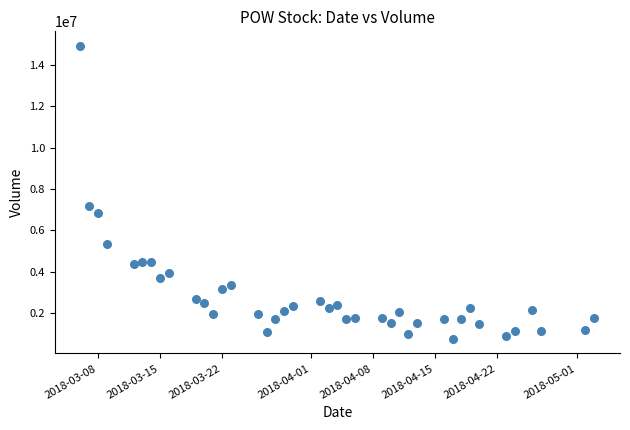

What is the range of Y values (max minus min)?

14179604